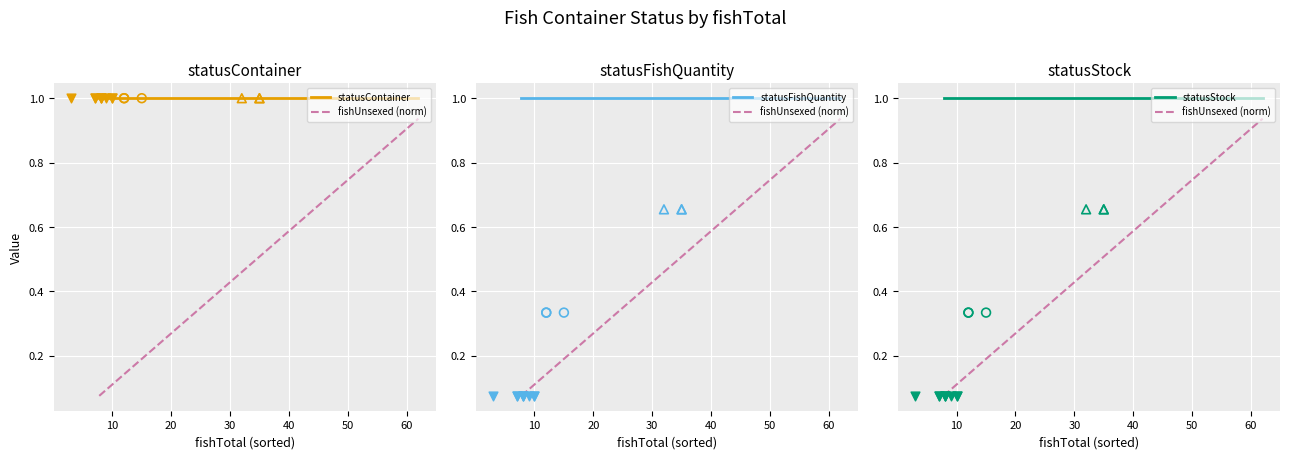

Is the value of statusStock at 40 greater than the value of statusContainer at 50?

No